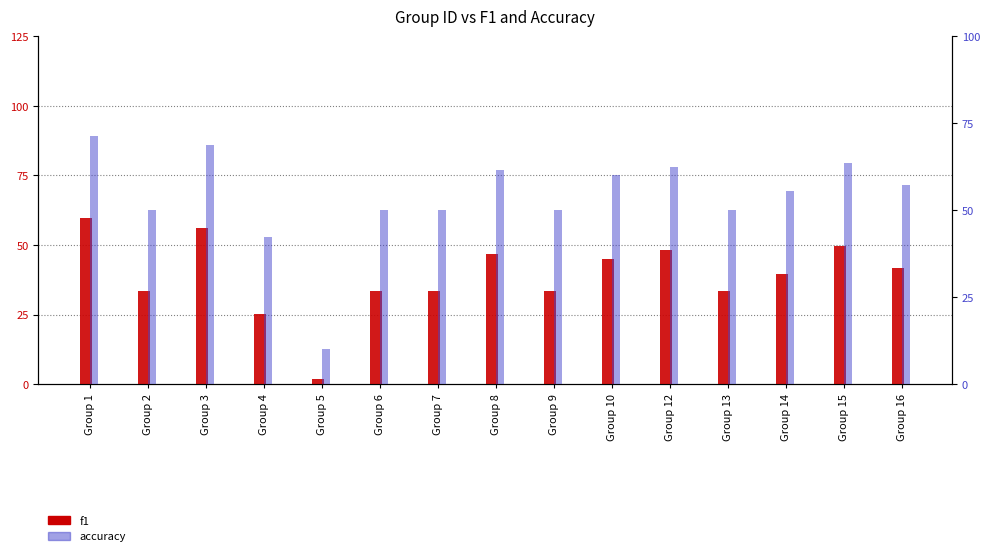

What is the spread (max minus min) of values at Group 12?

14.4